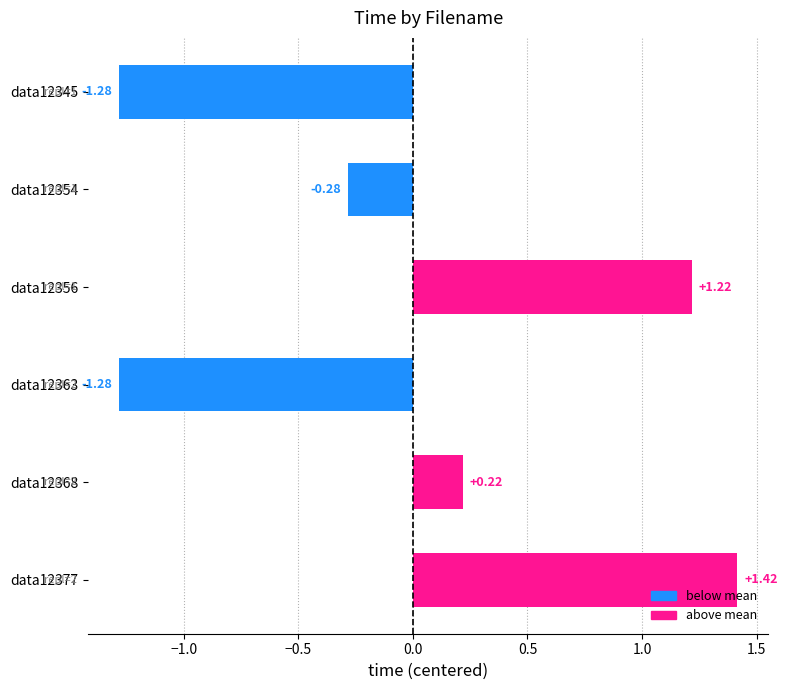

Count the number of categories in the chart.

6